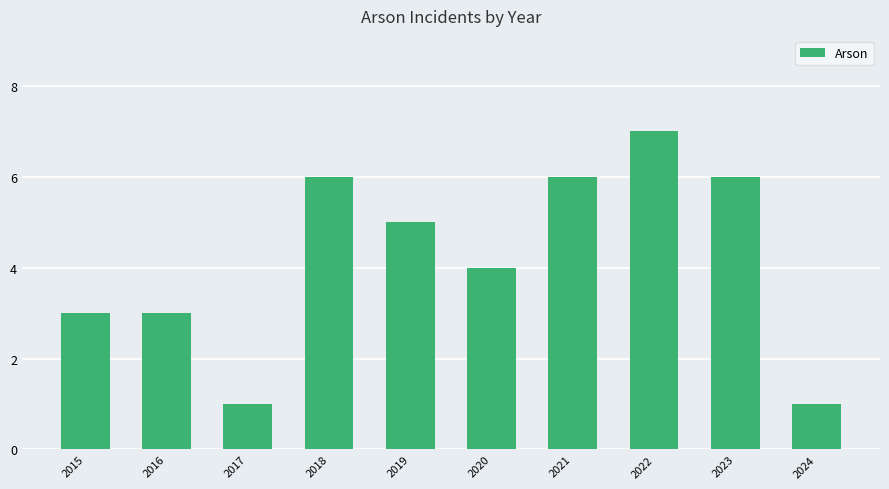

Reading right to left, transcribe all the data shown in this chart.

2024=1	2023=6	2022=7	2021=6	2020=4	2019=5	2018=6	2017=1	2016=3	2015=3